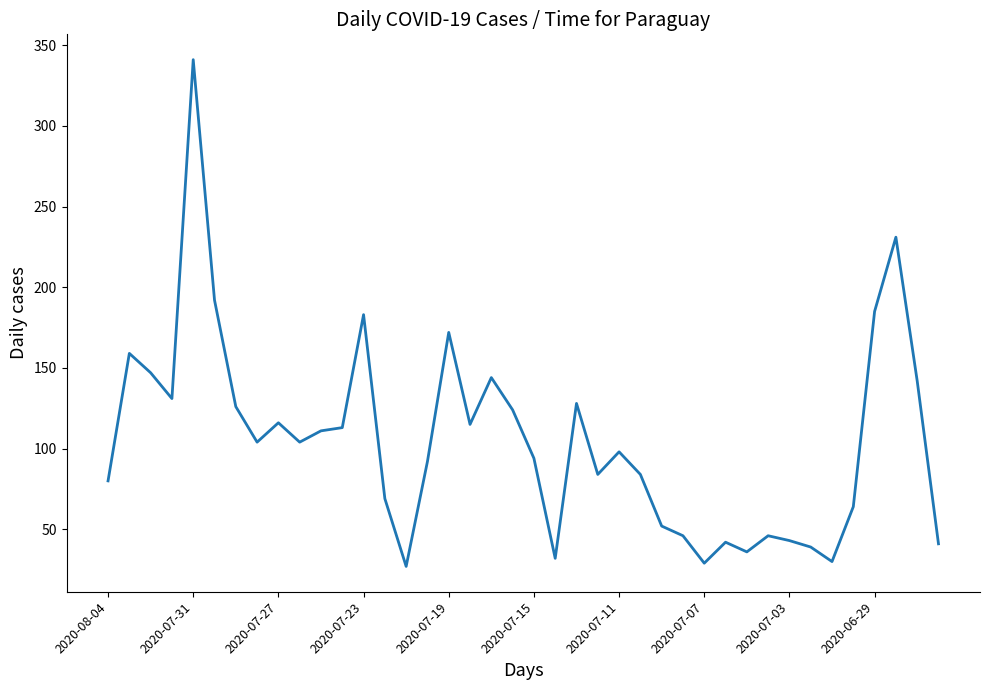

What is the difference between the maximum and minimum values?

314